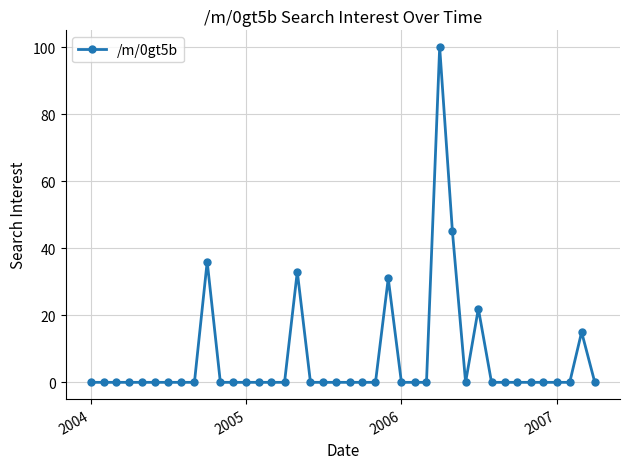

What is the greatest value displayed?

100